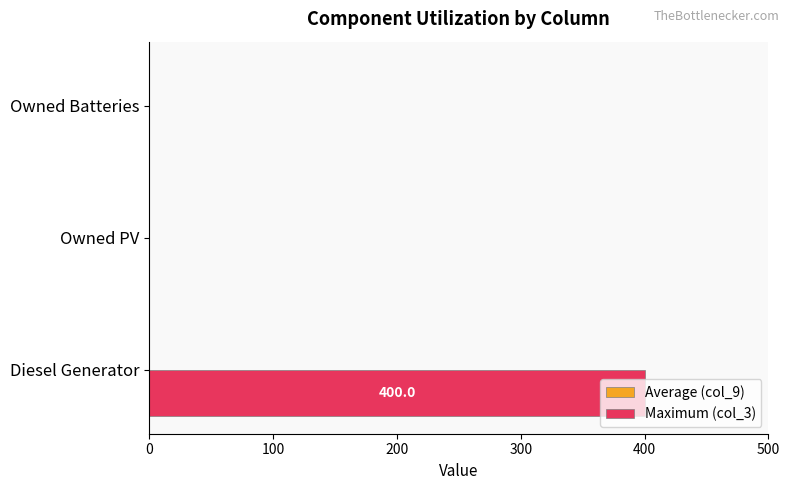

What is the change in value from Diesel Generator to Owned PV?

-400